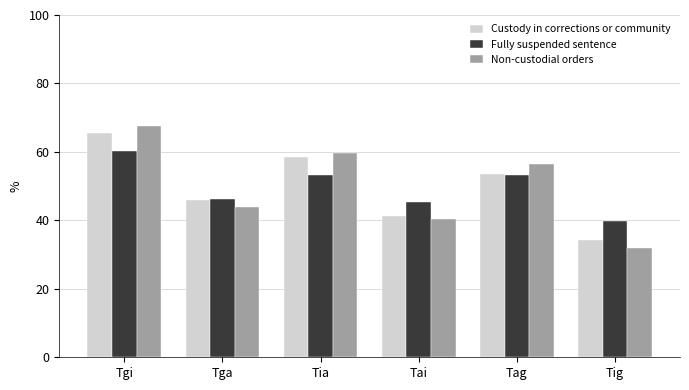

Which series has the widest spread of values?

Non-custodial orders